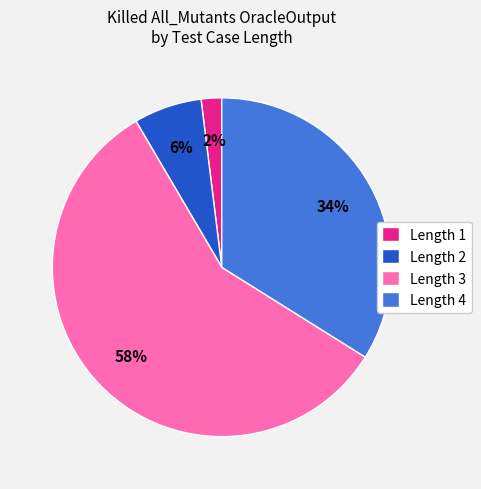

To the nearest percent, what is the difference between the Length 1 and Length 4 slice percentages?

32%